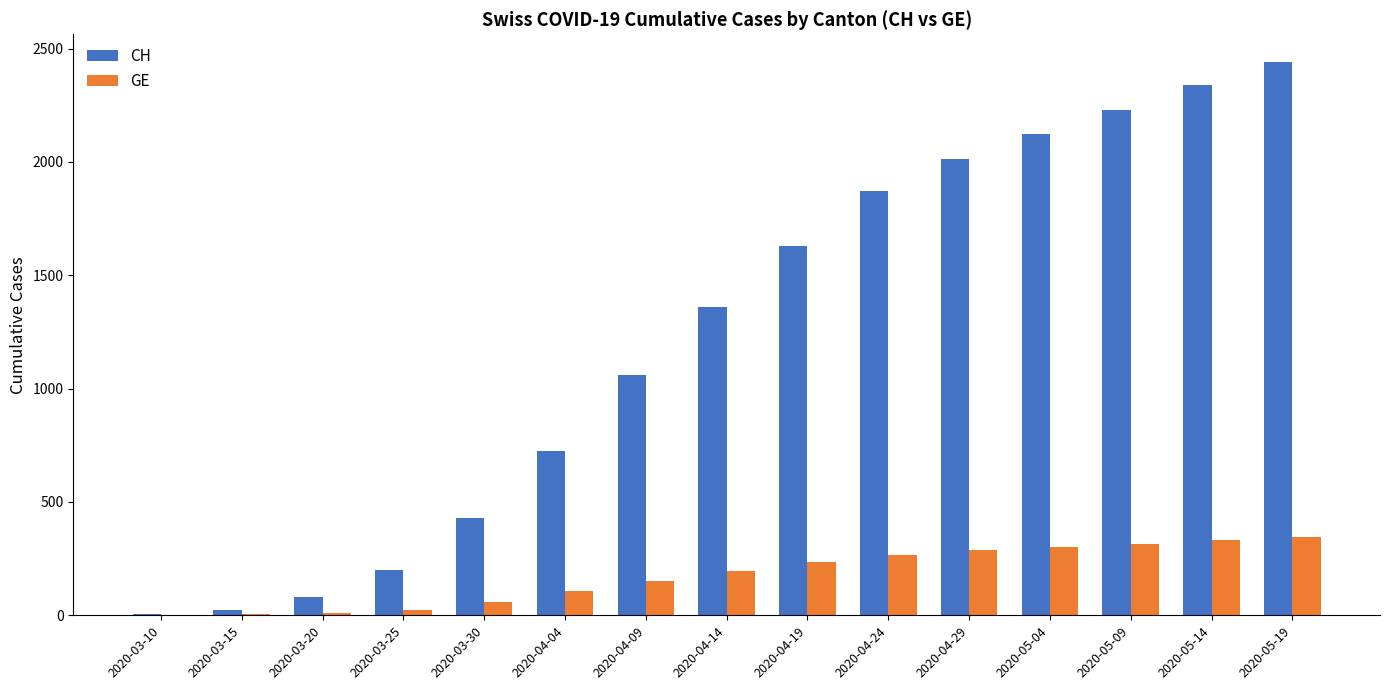

Between 2020-04-04 and 2020-05-09, which series saw the biggest shift?

CH